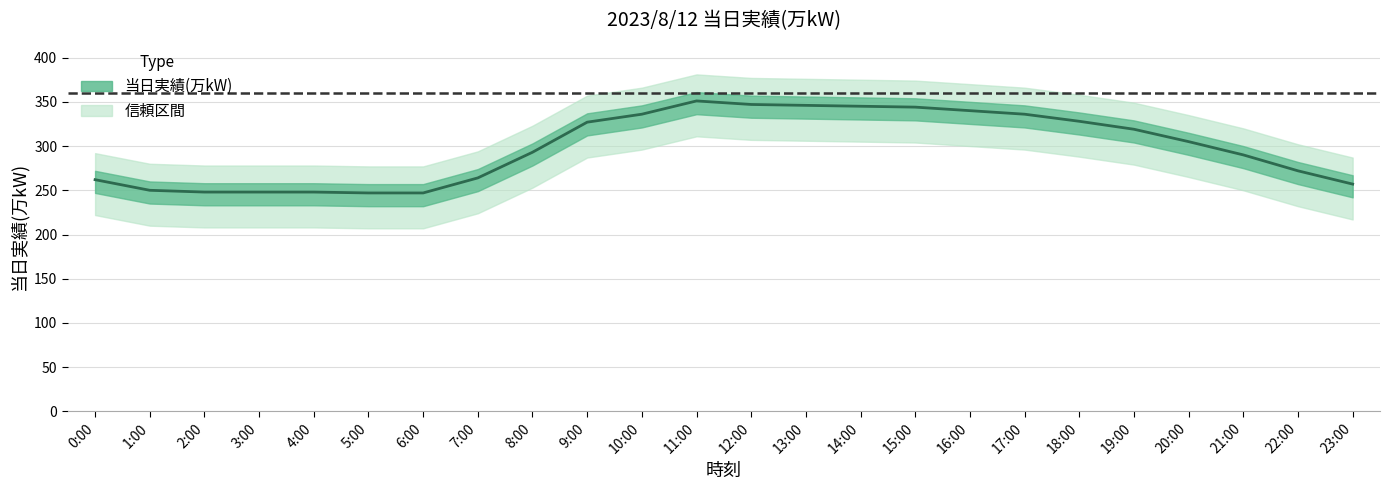

Where is the first local maximum?

11:00